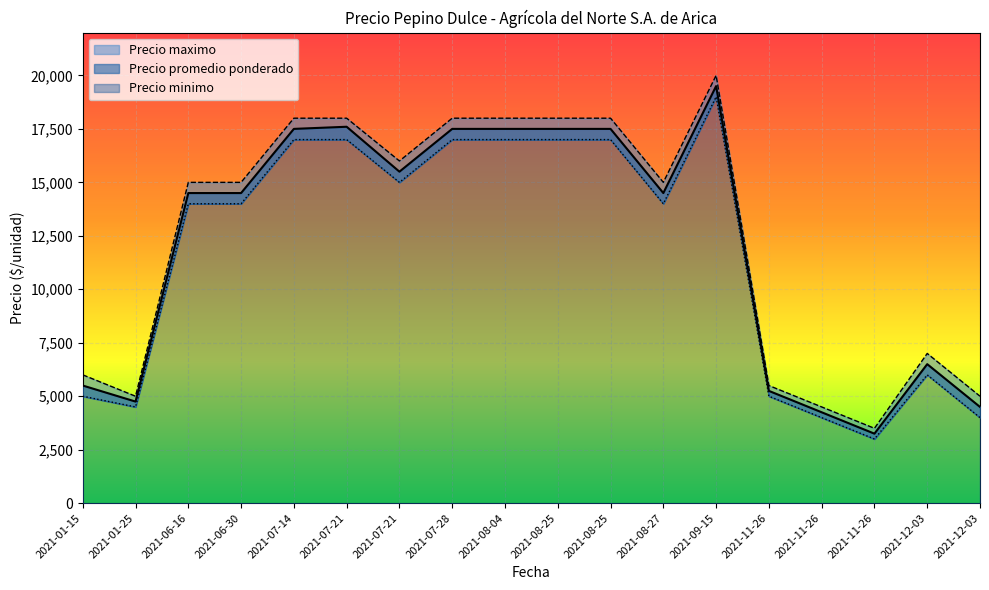

How many lines are shown in the chart?

3